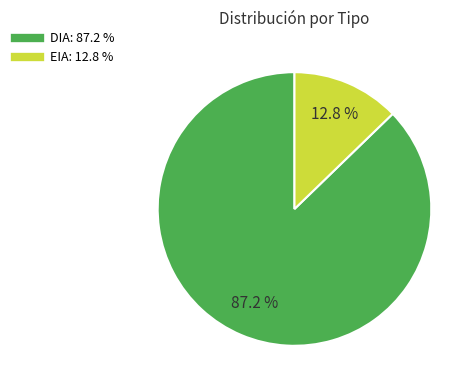

What percentage do DIA and EIA together represent?

100.0%